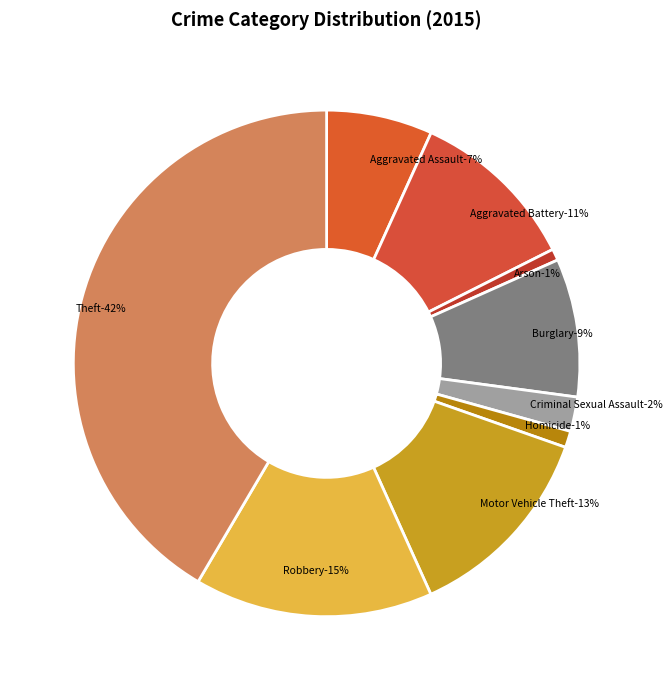

To the nearest percent, what is the difference between the Arson and Aggravated Assault slice percentages?

6%